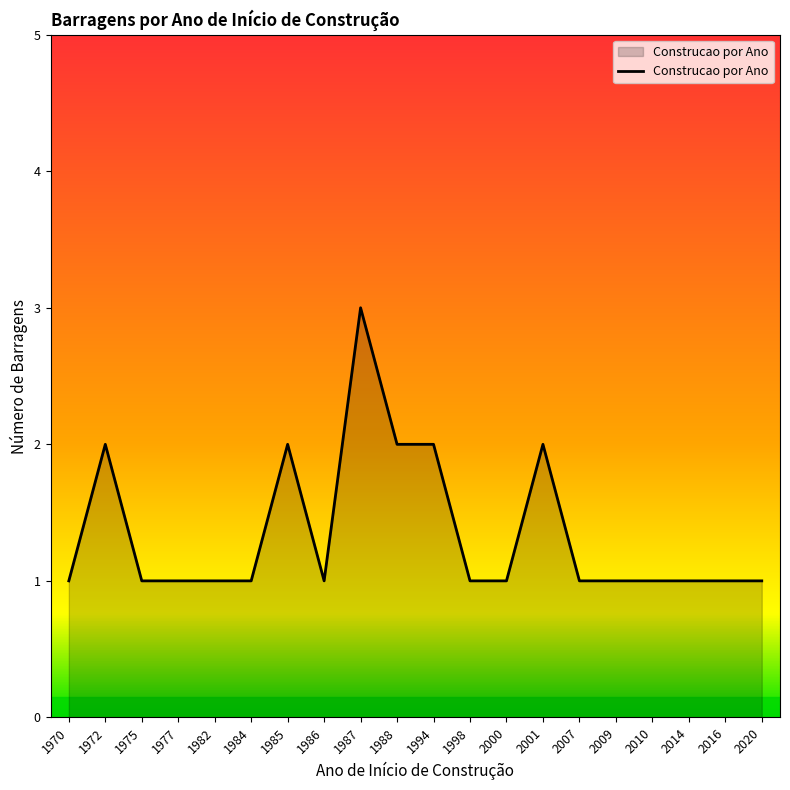

What is the difference between the maximum and second lowest values?

2